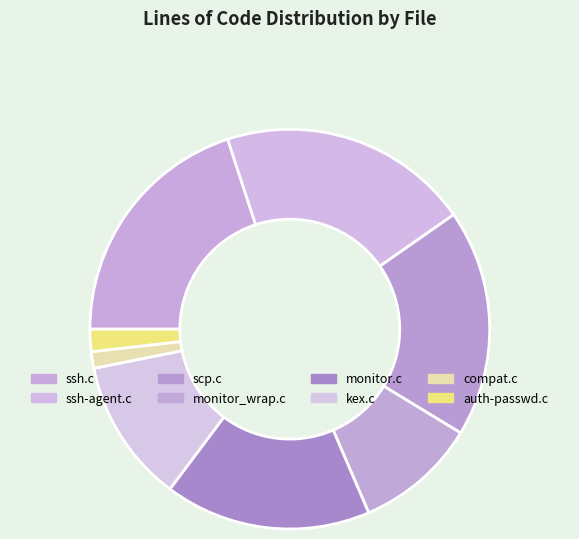

The monitor.c slice represents 10% of the pie. True or false?

False